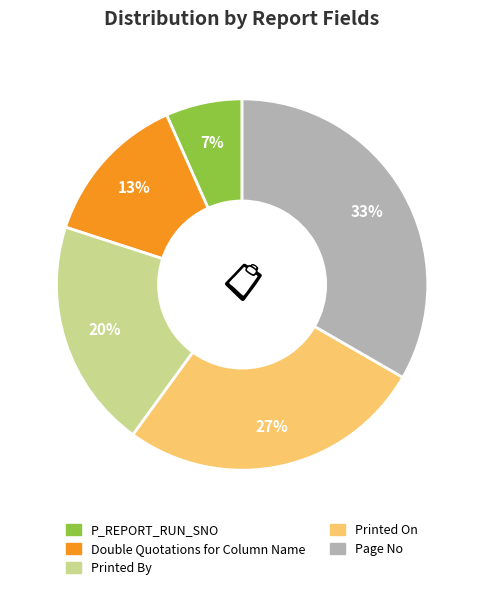

Combined, do Printed By and P_REPORT_RUN_SNO account for over 50%?

No